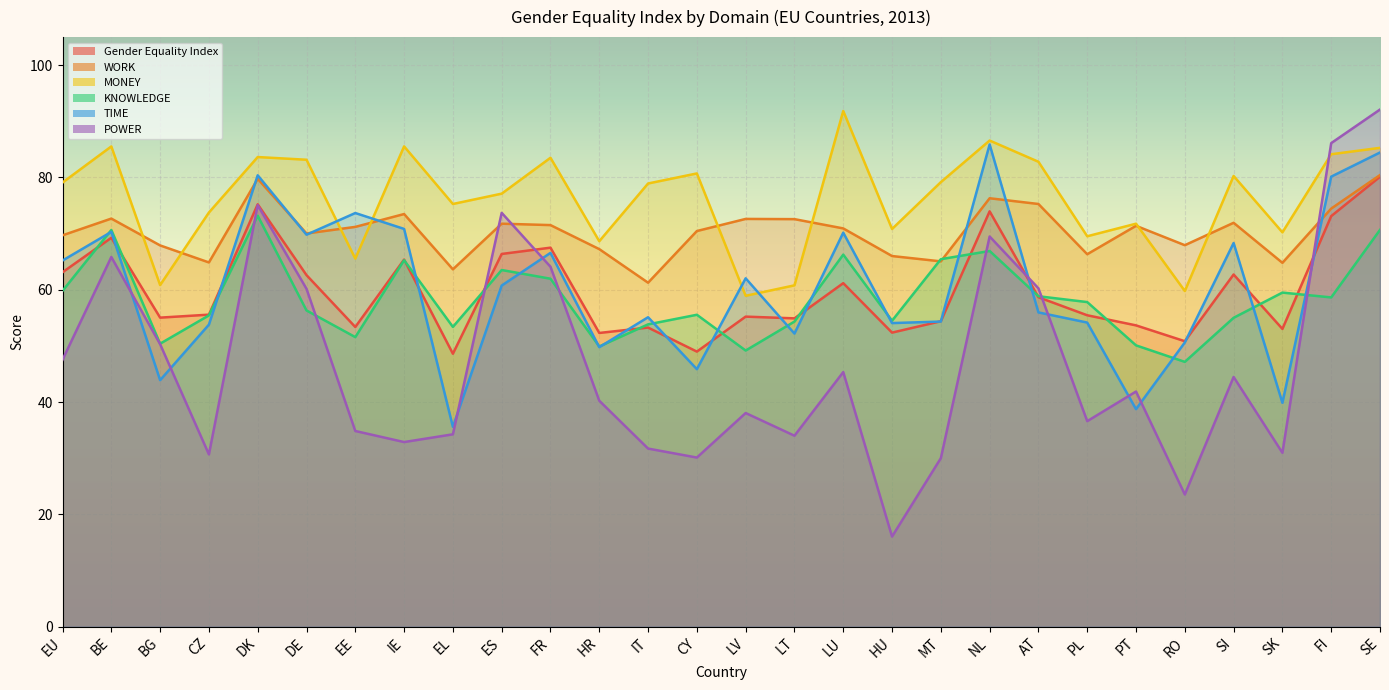

How many data points in KNOWLEDGE are above 57?

14